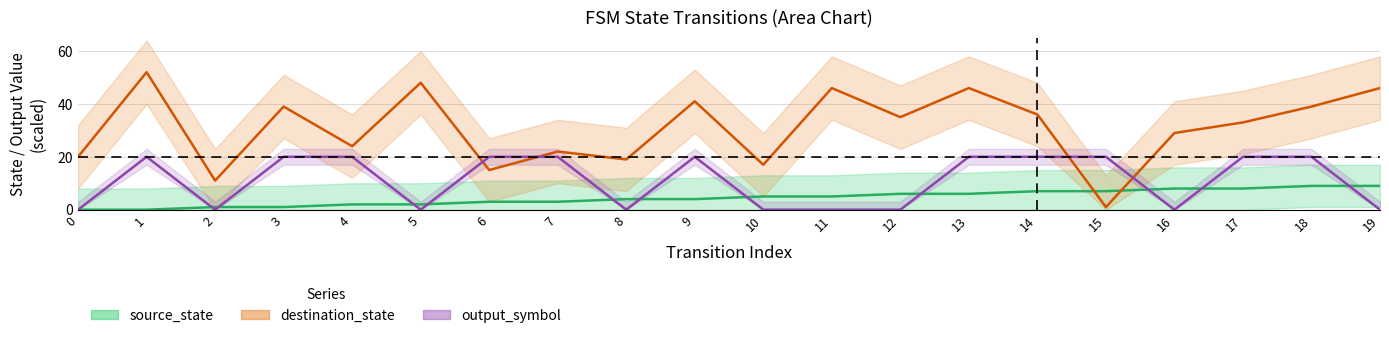

Which series has the largest range (max minus min)?

destination_state